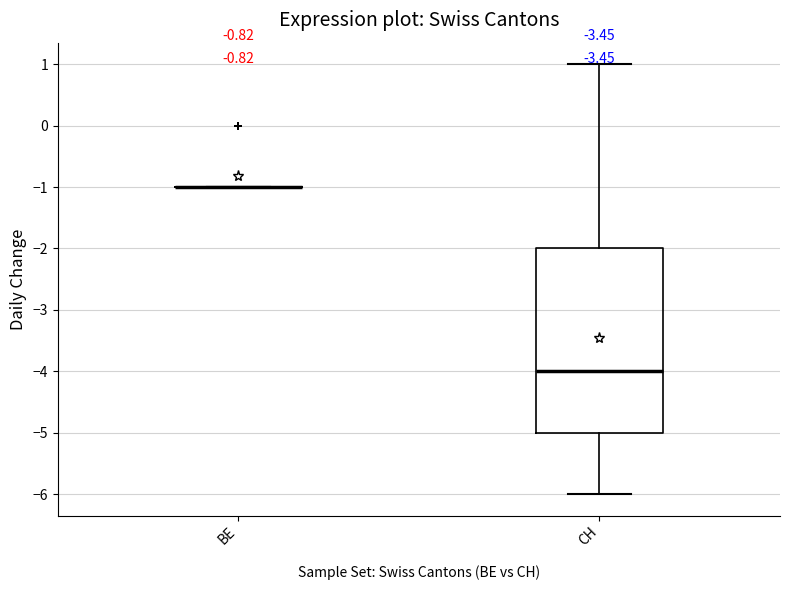

Which box is the tallest, from its lower edge to its upper edge?

CH